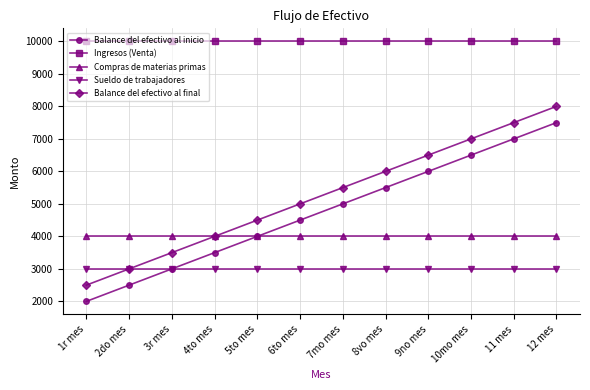

How many series are shown in this chart?

5